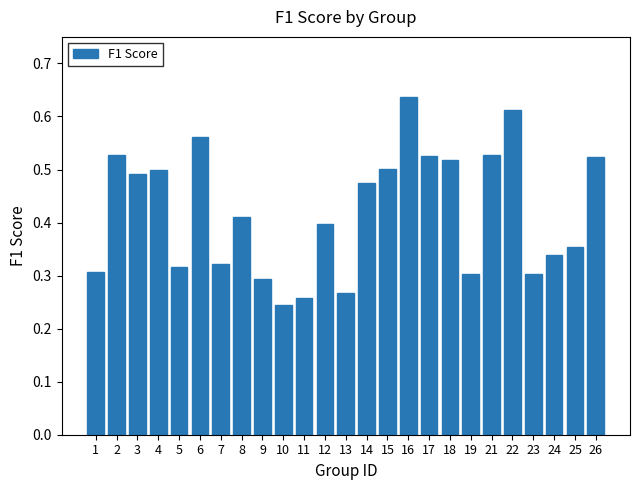

Count the number of categories in the chart.

25